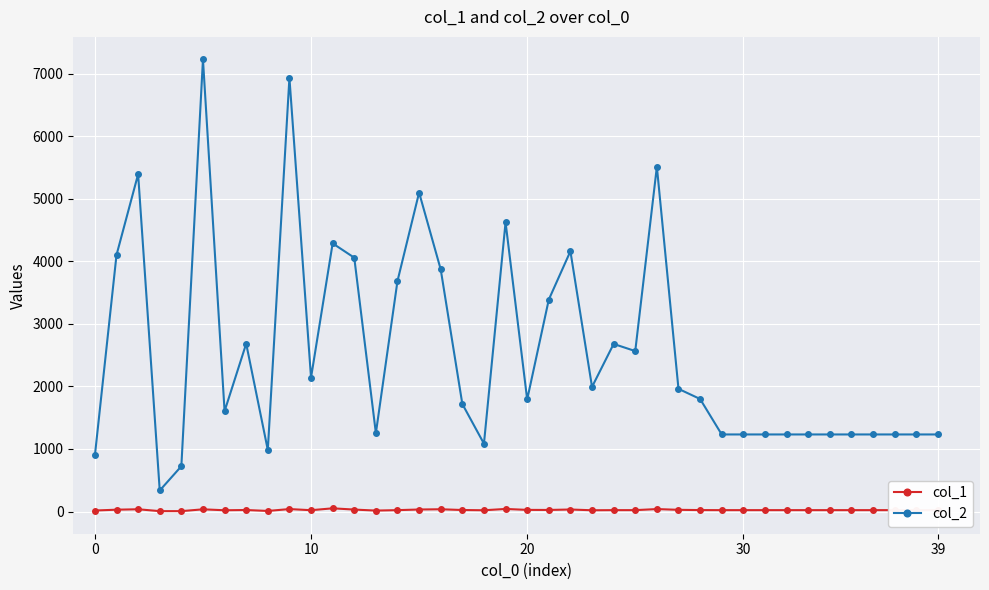

Which series has the largest total across all categories?

col_2